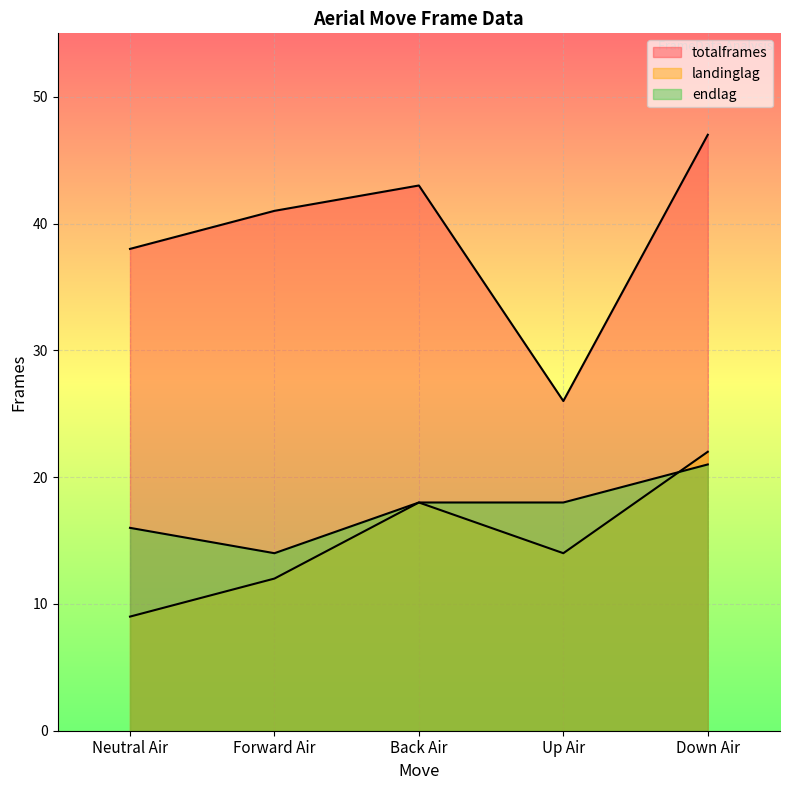

Which category has the lowest value in the landinglag series?

Neutral Air